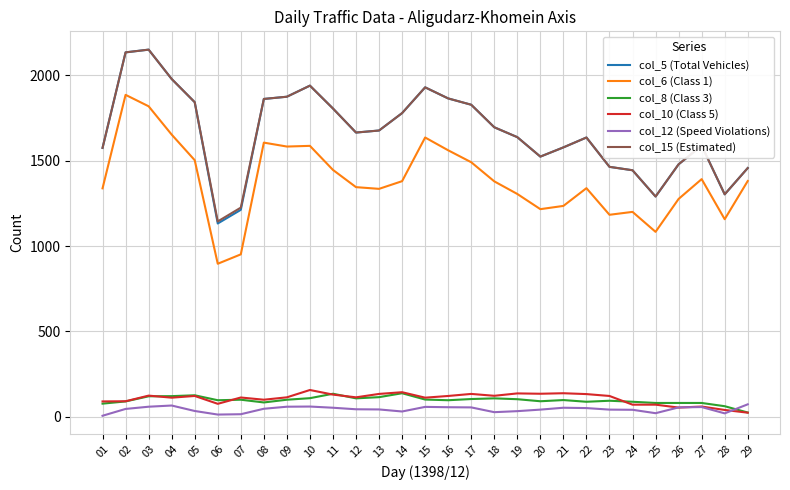

True or false: col_5 (Total Vehicles) and col_12 (Speed Violations) intersect in this chart.

False